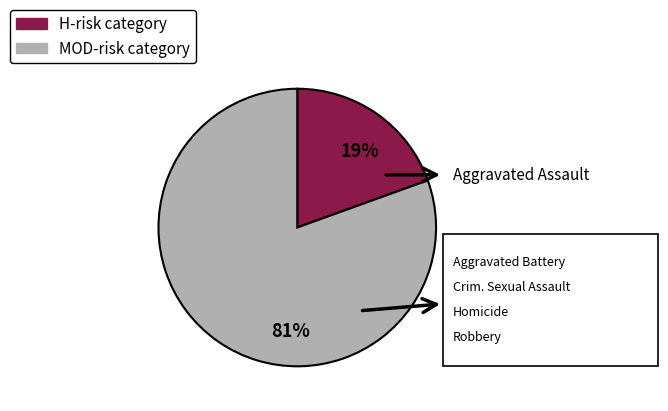

To the nearest percent, what is the average slice percentage?

50%